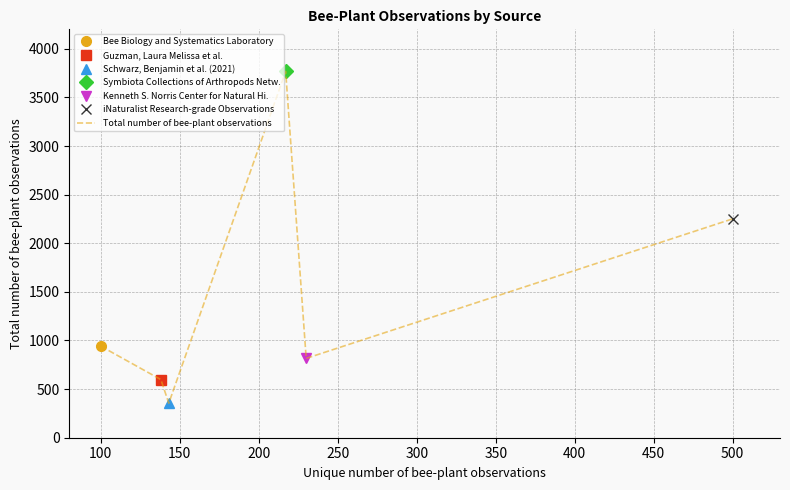

How many values are below 941?

3